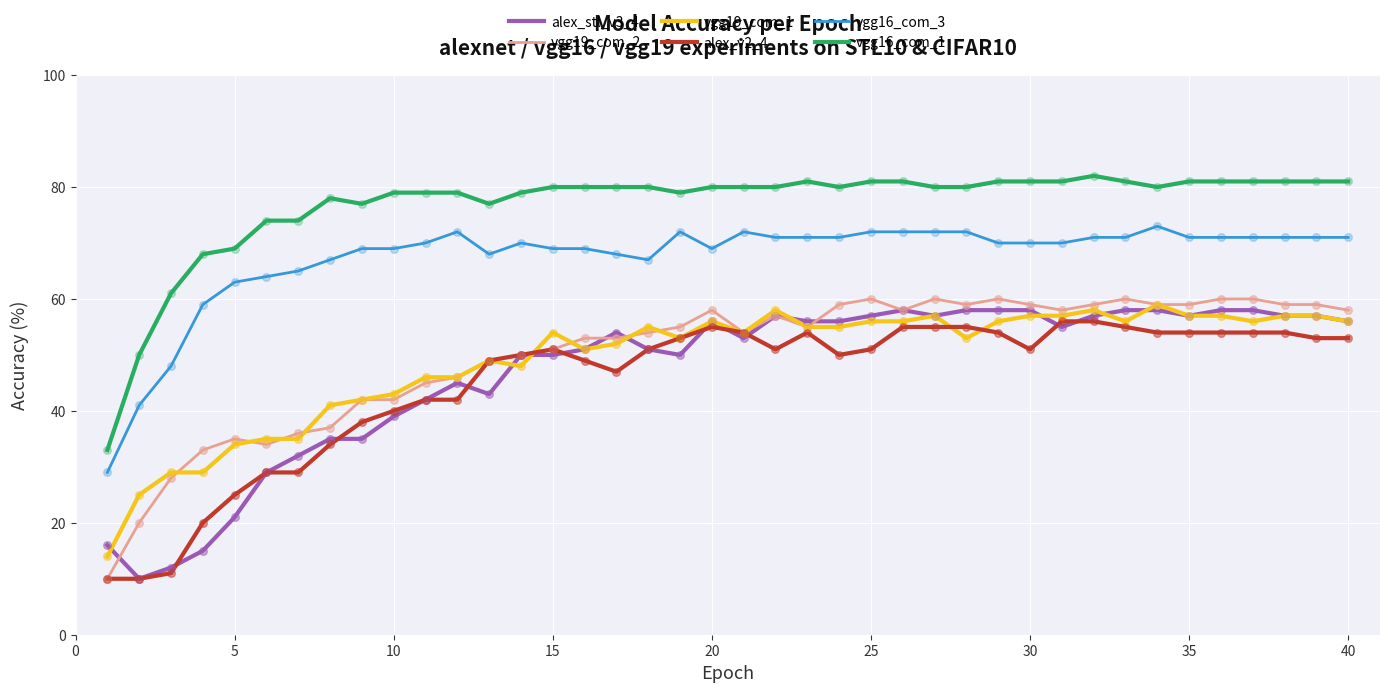

True or false: vgg16_com_3 and vgg16_com_1 intersect in this chart.

False